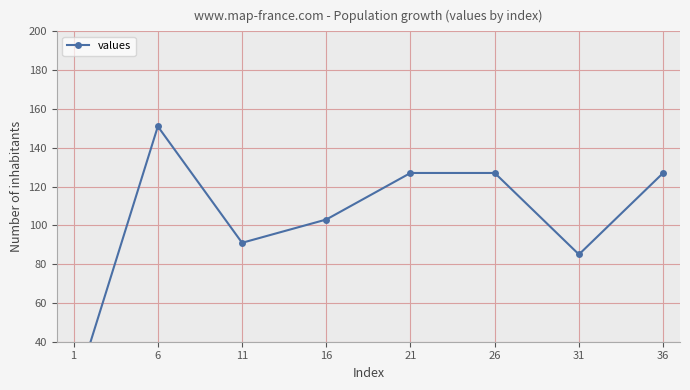

What is the difference between the maximum and second lowest values?

66